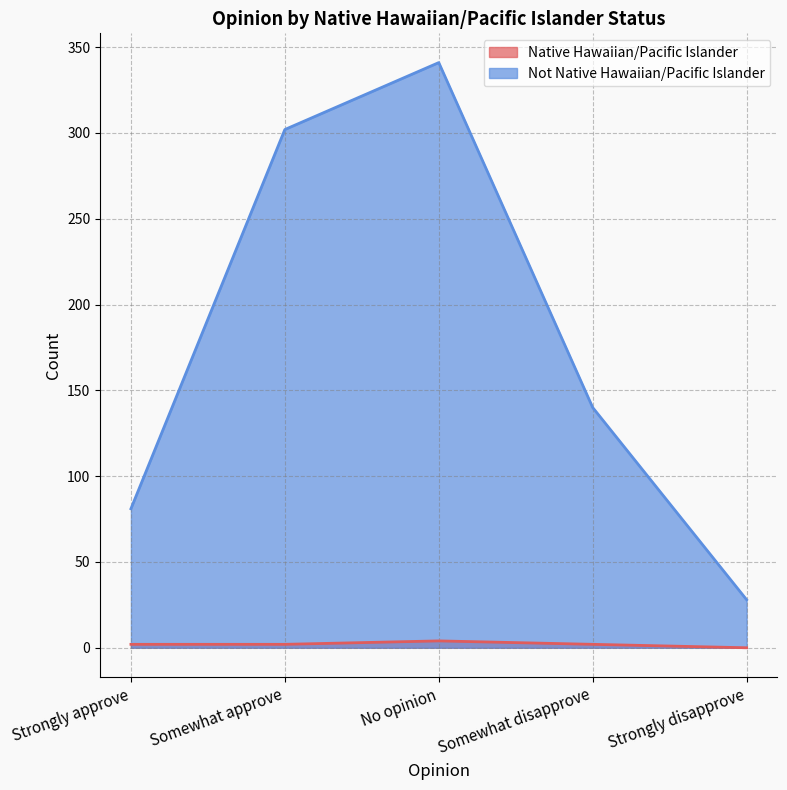

What are all the series names shown in the legend?

Native Hawaiian/Pacific Islander, Not Native Hawaiian/Pacific Islander